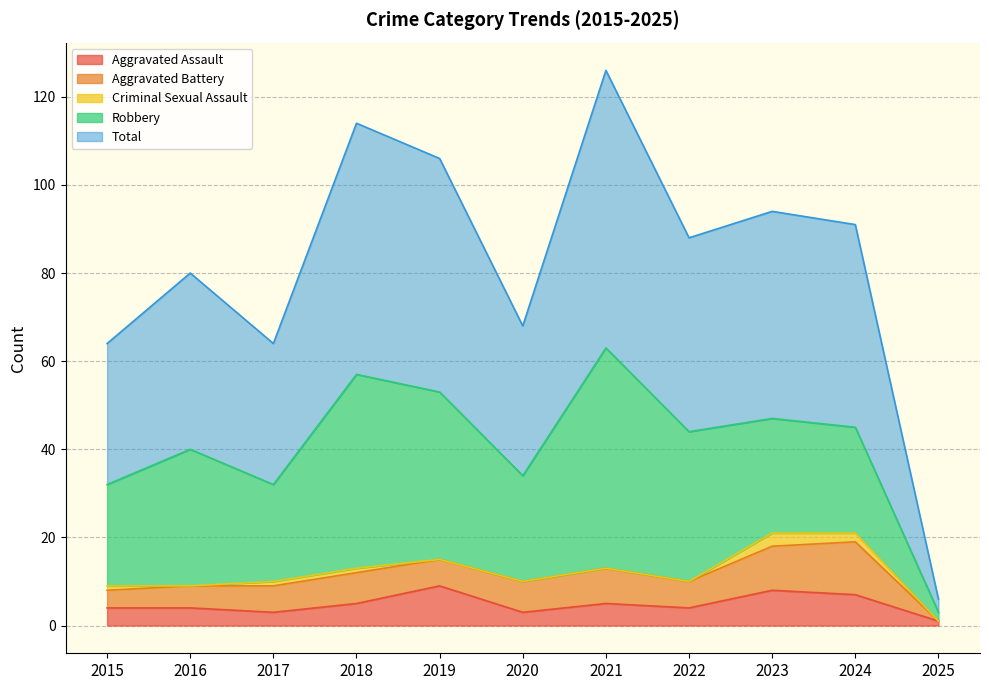

Reading left to right, transcribe all the data shown in this chart.

Aggravated Assault: 2015=4	2016=4	2017=3	2018=5	2019=9	2020=3	2021=5	2022=4	2023=8	2024=7	2025=1
Aggravated Battery: 2015=4	2016=5	2017=6	2018=7	2019=6	2020=7	2021=8	2022=6	2023=10	2024=12	2025=0
Criminal Sexual Assault: 2015=1	2016=0	2017=1	2018=1	2019=0	2020=0	2021=0	2022=0	2023=3	2024=2	2025=0
Robbery: 2015=23	2016=31	2017=22	2018=44	2019=38	2020=24	2021=50	2022=34	2023=26	2024=24	2025=2
Total: 2015=32	2016=40	2017=32	2018=57	2019=53	2020=34	2021=63	2022=44	2023=47	2024=46	2025=3